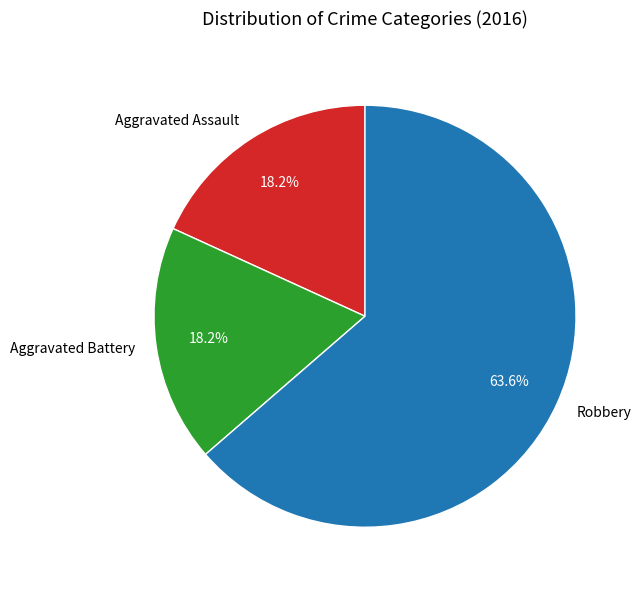

True or false: Robbery accounts for 64% of the total.

True